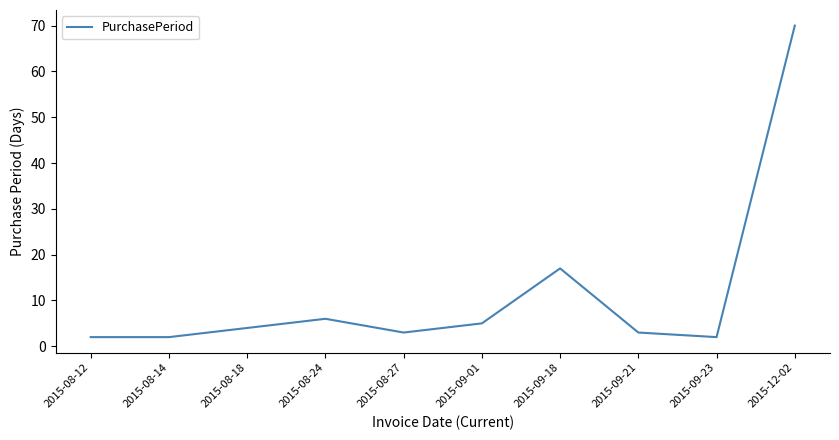

How many distinct data groups are displayed?

1